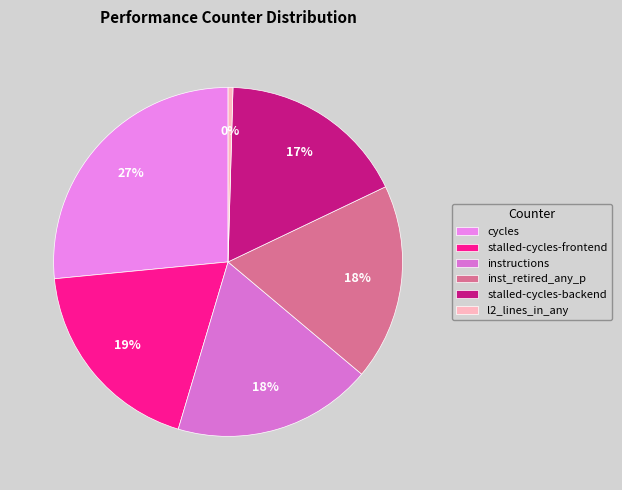

To the nearest percent, what portion does stalled-cycles-backend represent?

17%